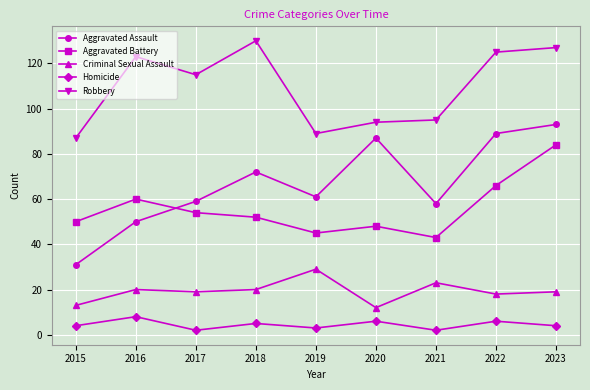

True or false: Robbery and Homicide intersect in this chart.

False